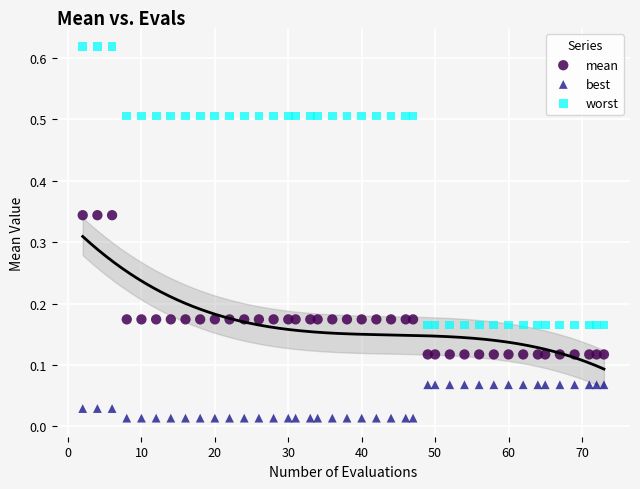

Which series contains the lowest Y value?

best